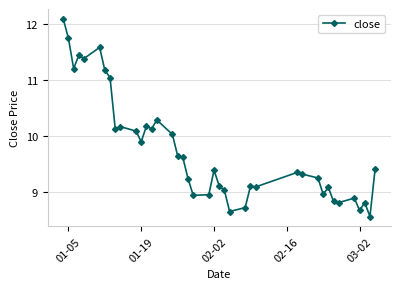

What is the greatest value displayed?

12.1